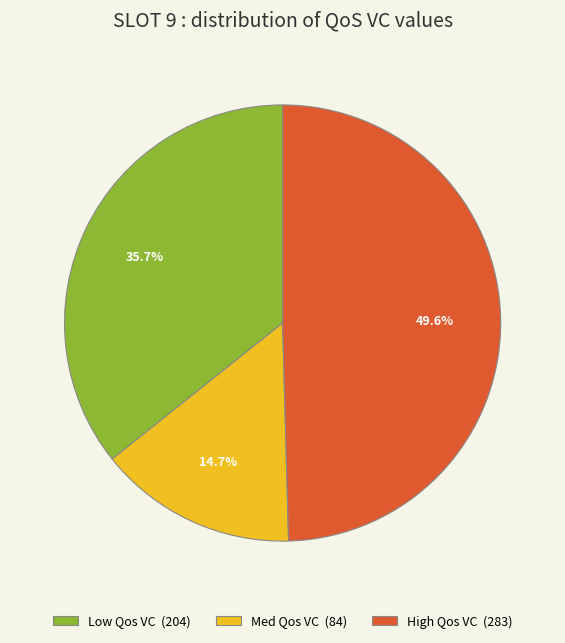

How much of the chart is everything except High Qos VC (283)?

50.4%